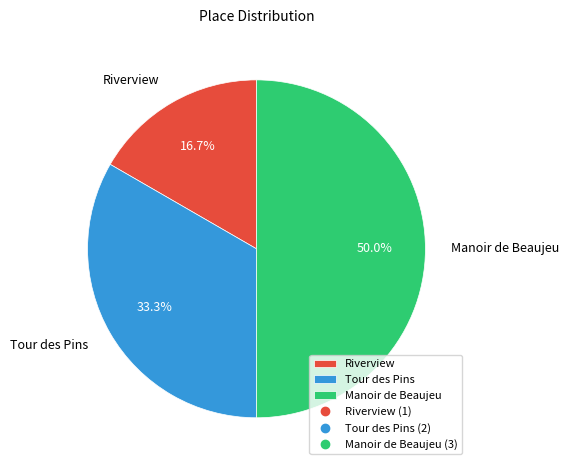

Which slice is the smallest?

Riverview